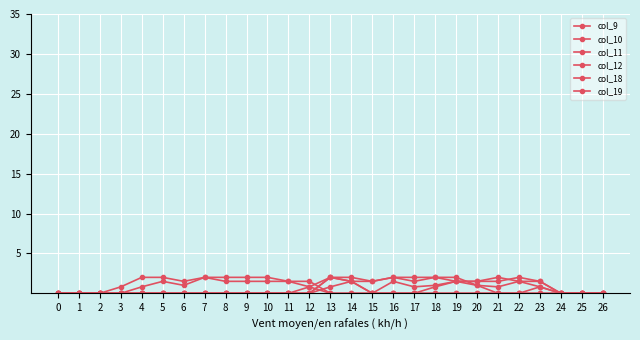

Is this an area chart (filled region under the line)?

No